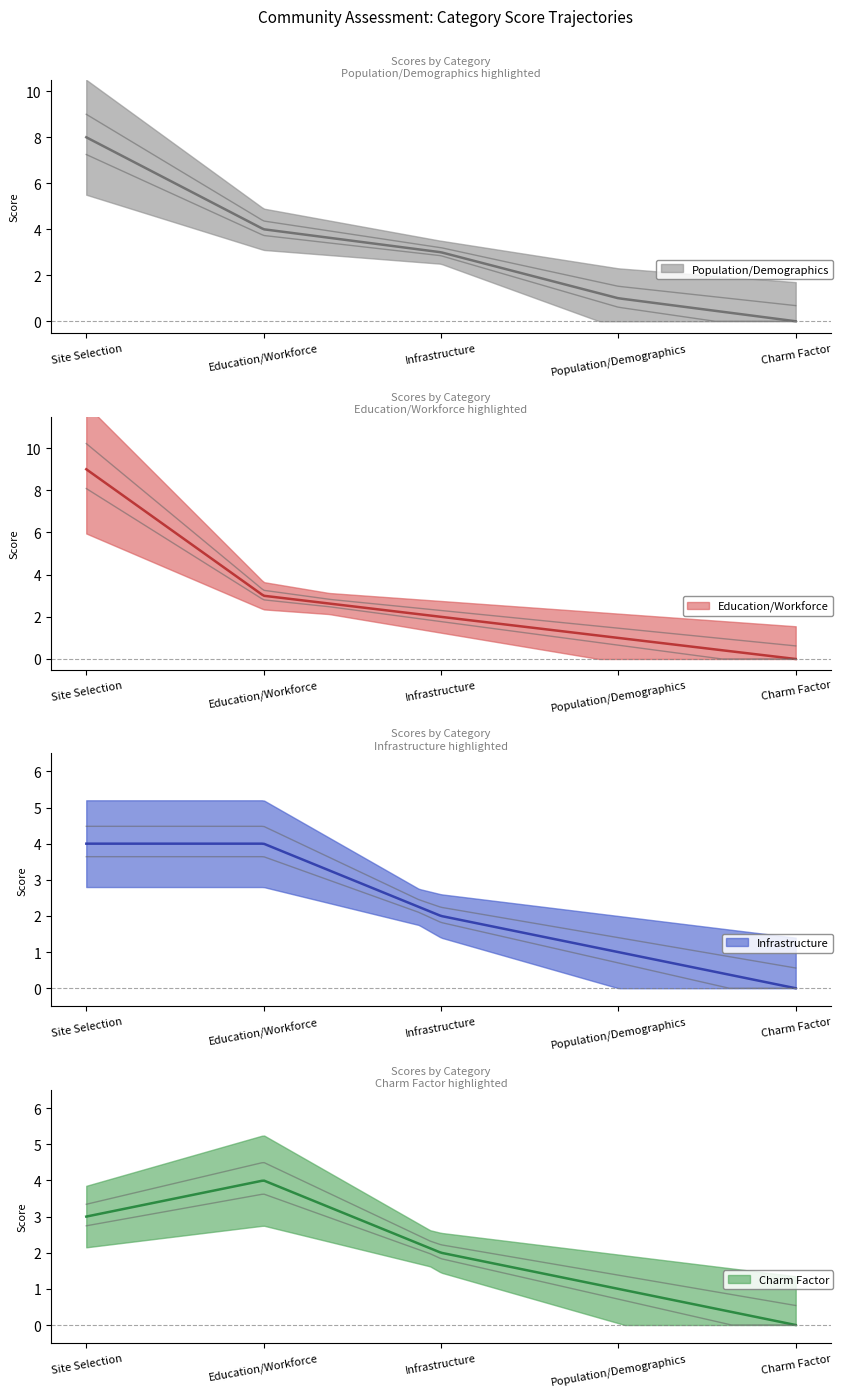

The value of Population/Demographics at Charm Factor is -3. True or false?

False